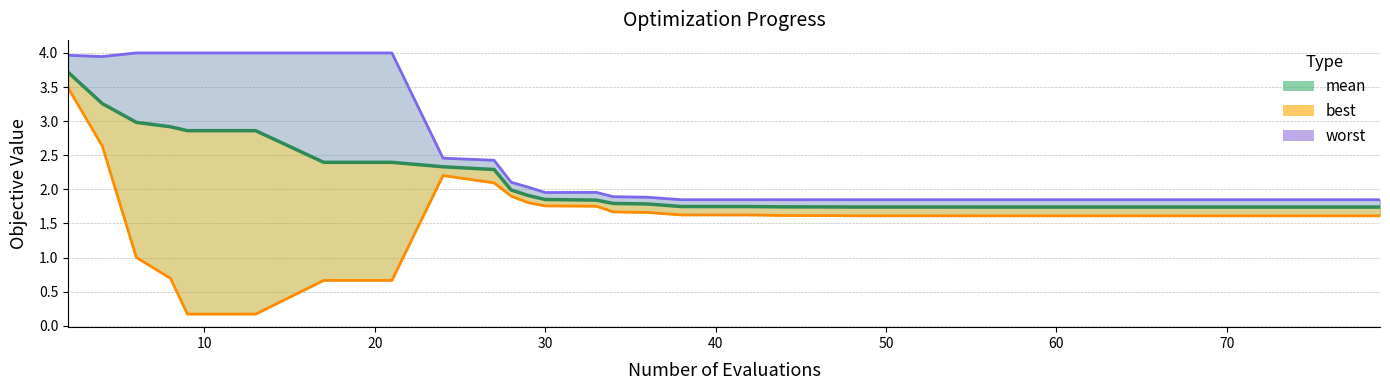

True or false: best and worst intersect in this chart.

False